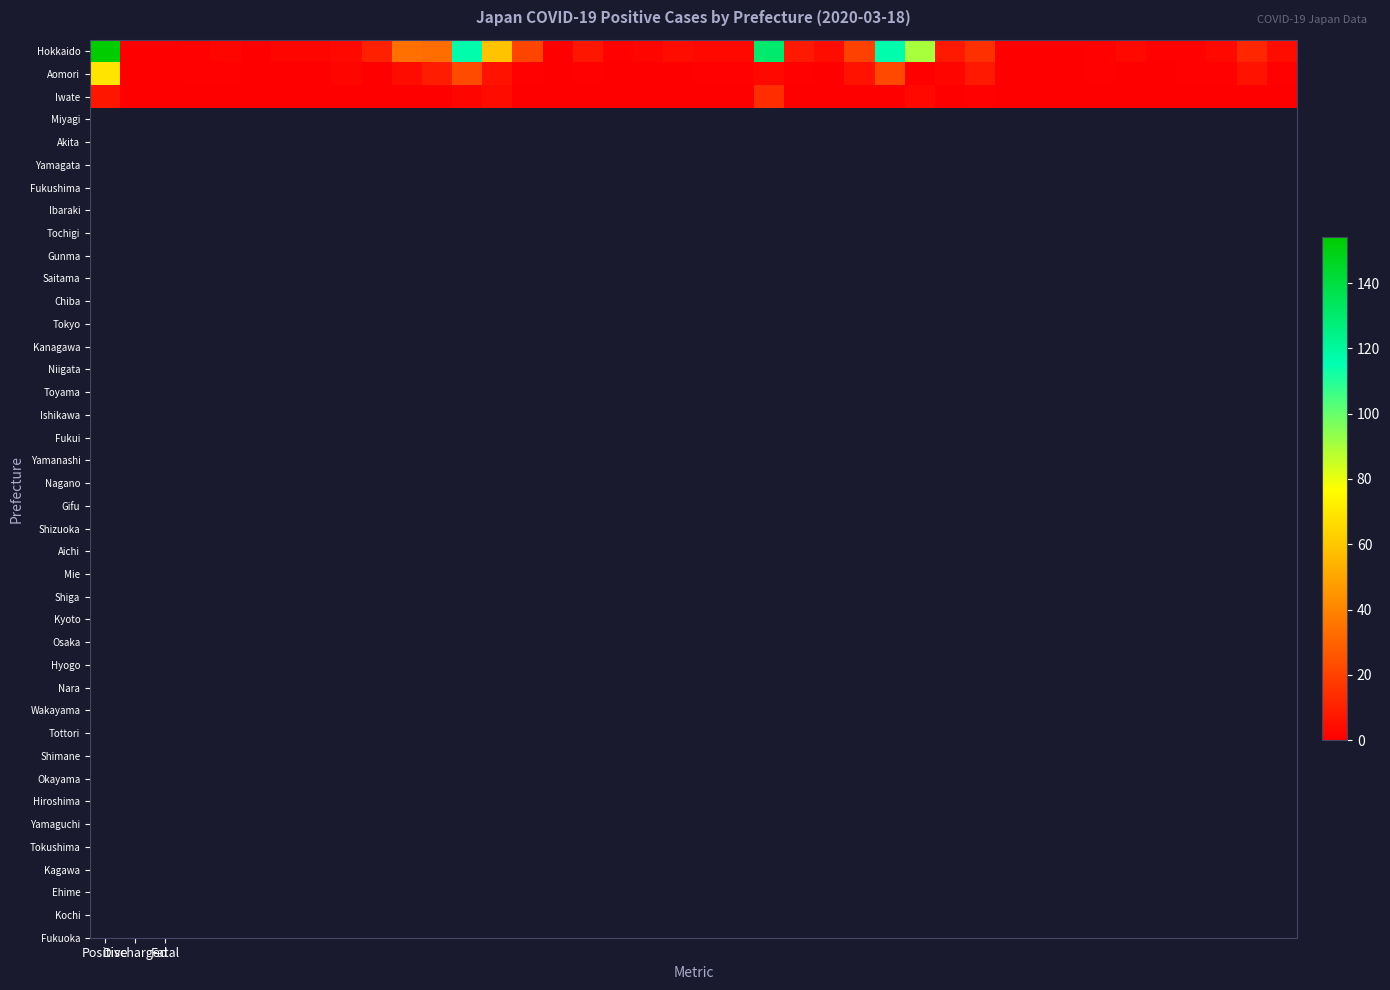

Which series has the largest total across all categories?

Hokkaido